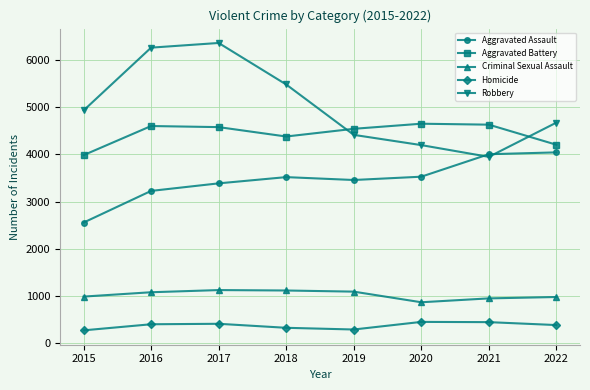

How many lines are shown in the chart?

5